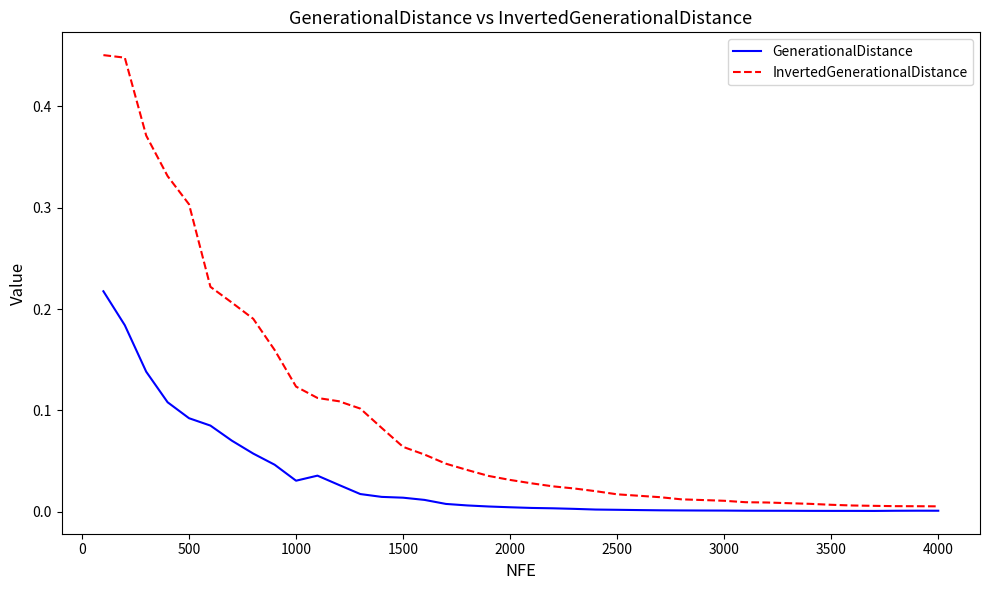

Does the chart display data point markers on the line(s)?

No